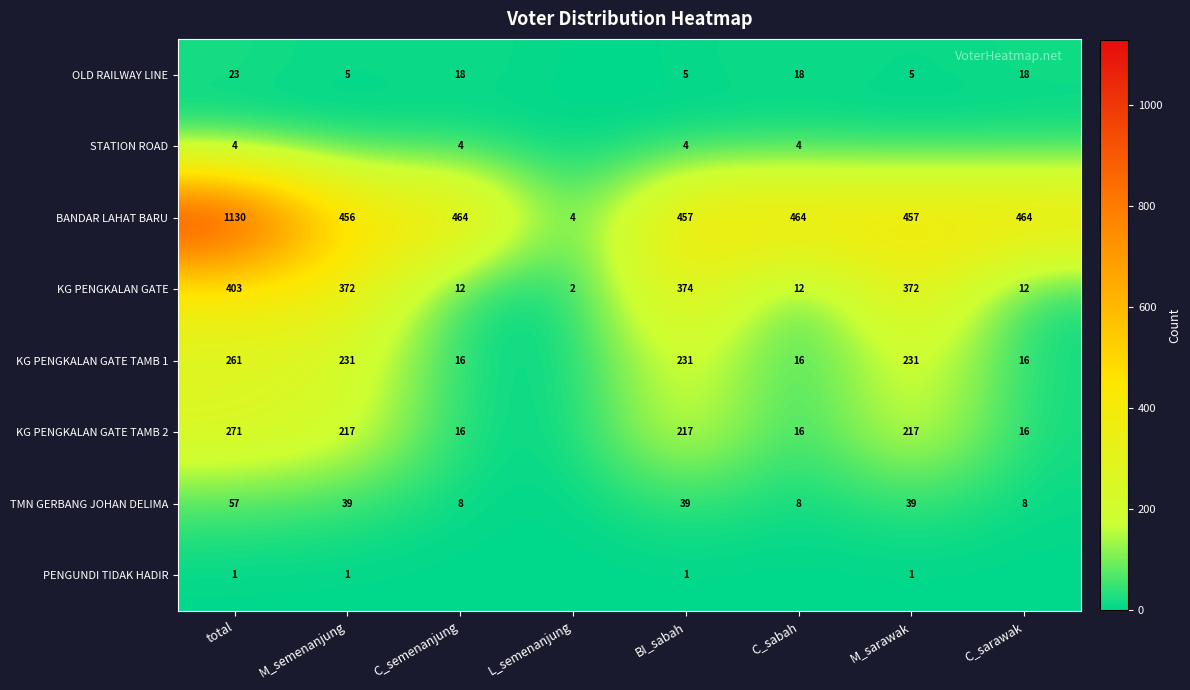

How many data points in BANDAR LAHAT BARU are less than 464?

4